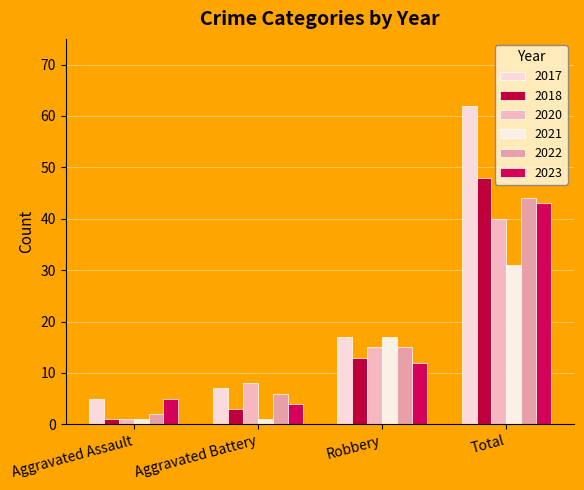

What is the difference between the second highest and minimum values in the 2022 series?

13